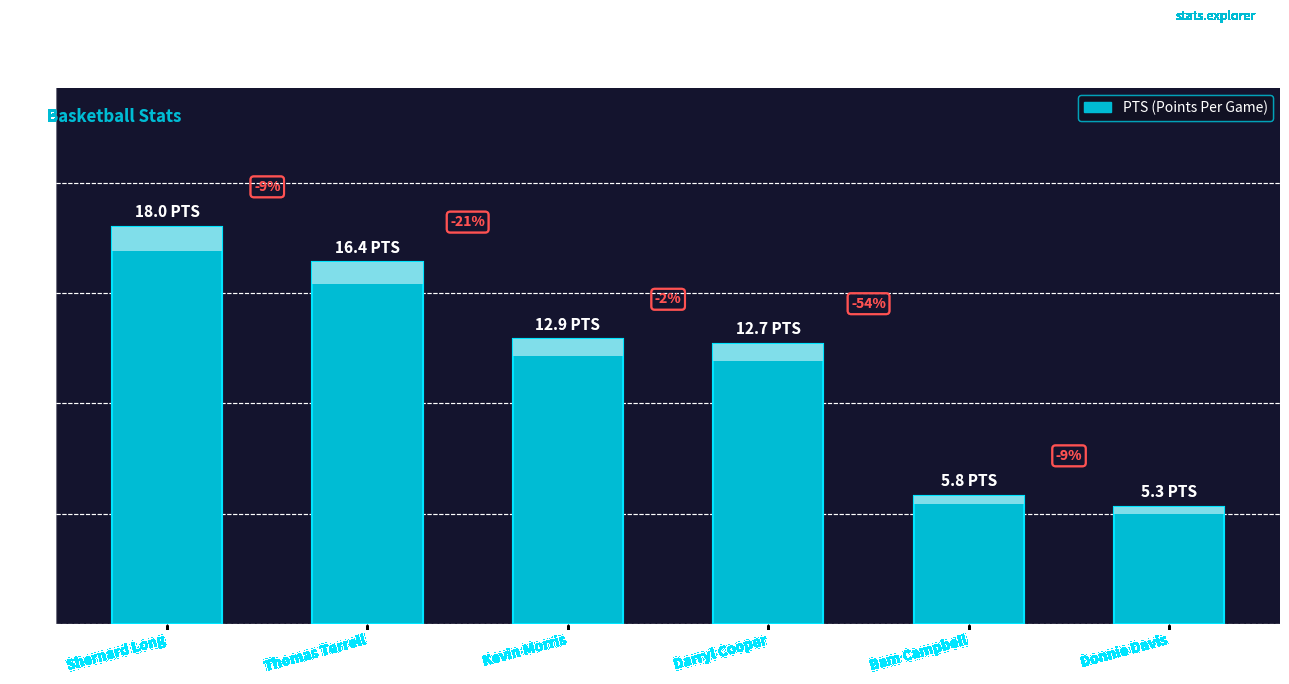

What is the difference between the values at Donnie Davis and Kevin Morris?

7.6